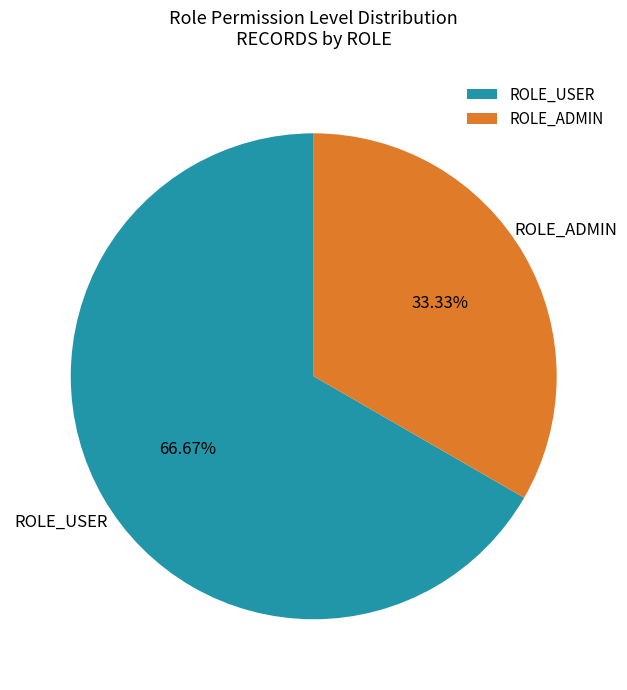

Rank the categories by value from lowest to highest.

ROLE_ADMIN, ROLE_USER